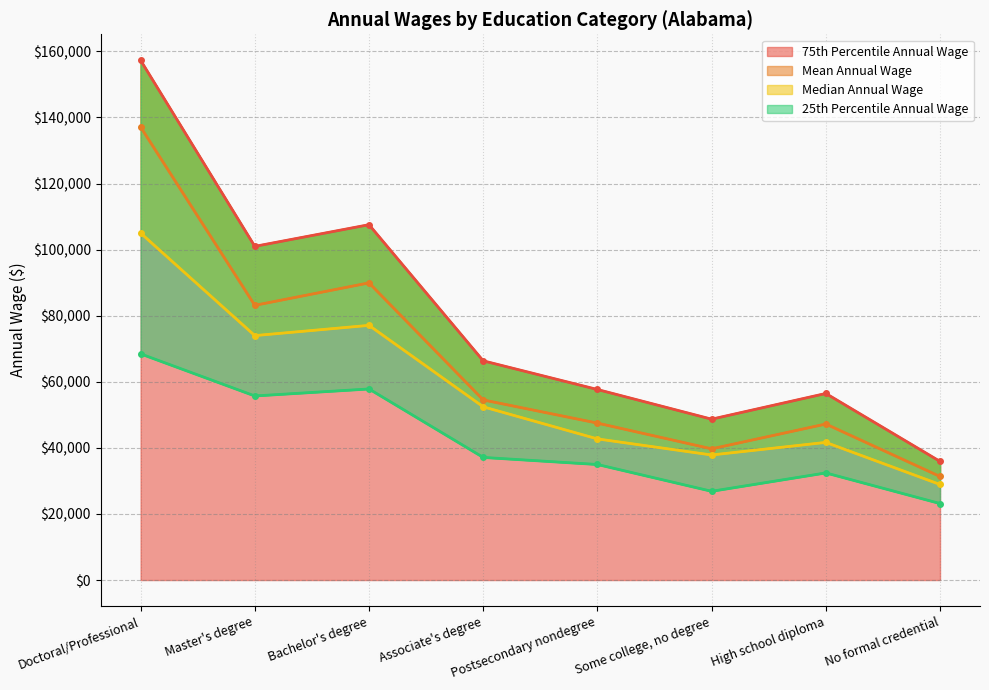

What is the minimum value for a_pct75?

35910